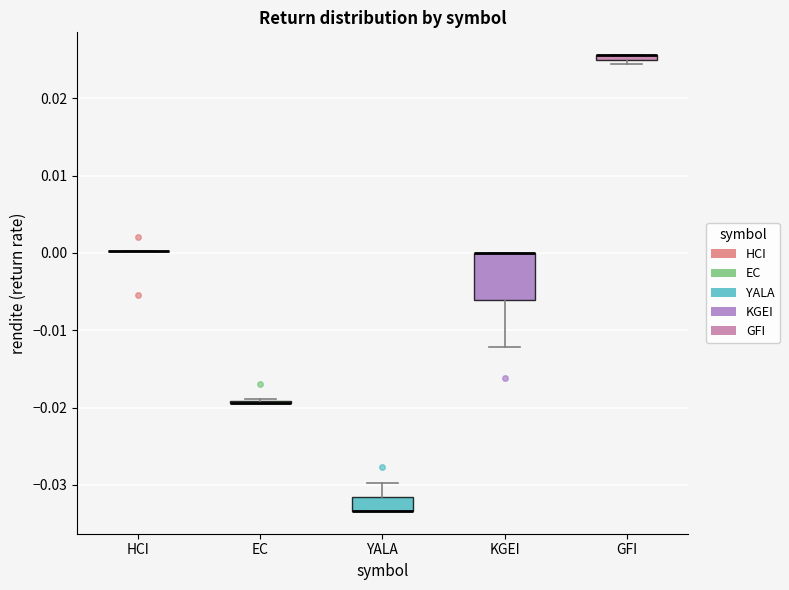

Where is the lower edge of the box for YALA on the y-axis? The values are not printed on the chart, so give them approximately, as read against the axis.

-0.033